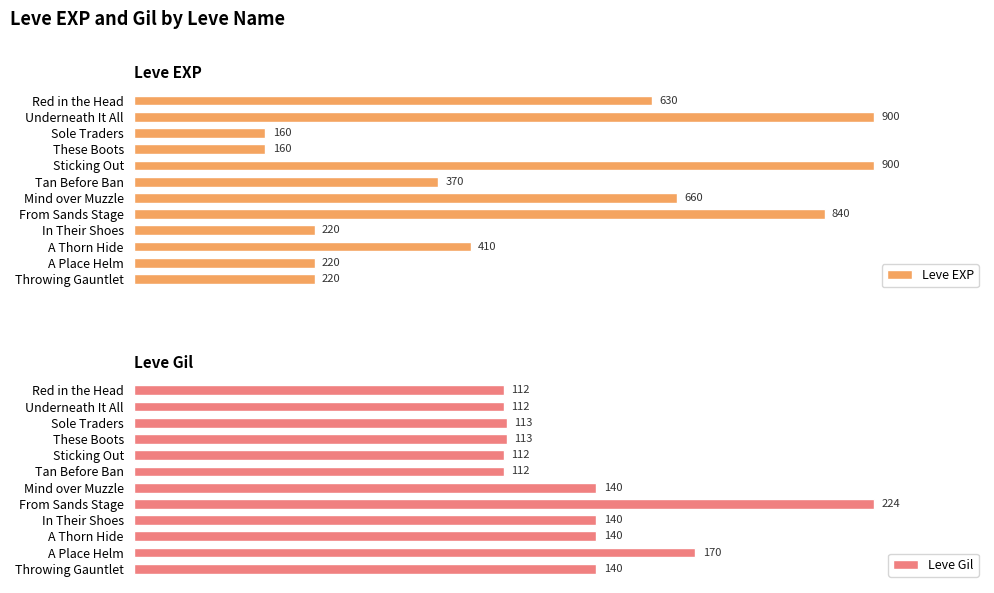

Reading left to right, what are all the values shown in this chart?

Leve EXP: 630	900	160	160	900	370	660	840	220	410	220	220
Leve Gil: 112	112	113	113	112	112	140	224	140	140	170	140